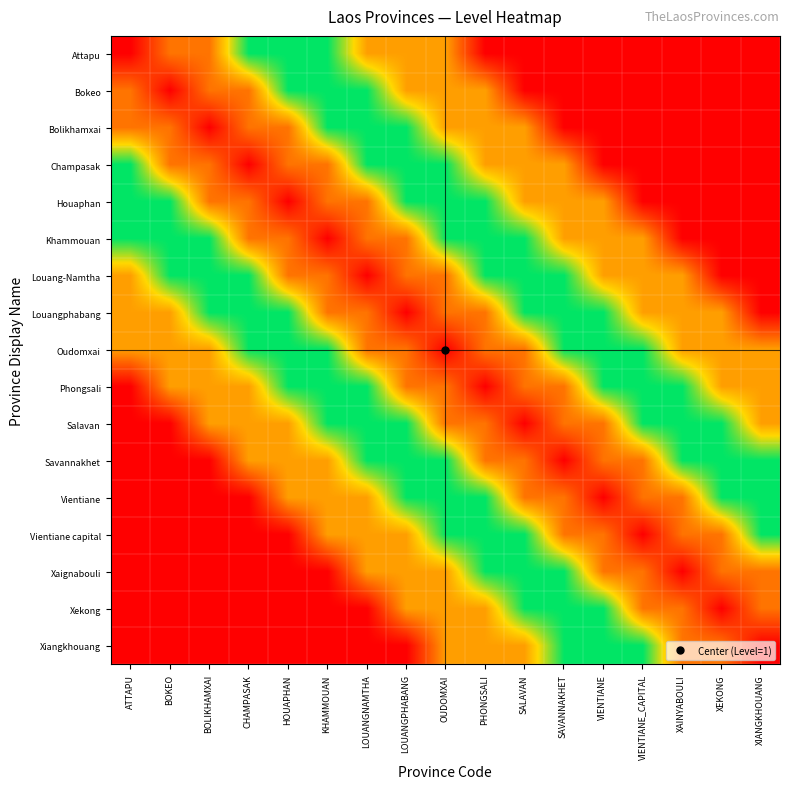

Reading left to right, list all the values displayed in this chart.

Attapu: ATTAPU=1.0	BOKEO=2.5	BOLIKHAMXAI=2.5	CHAMPASAK=5.0	HOUAPHAN=5.0	KHAMMOUAN=5.0	LOUANGNAMTHA=7.0	LOUANGPHABANG=7.0	OUDOMXAI=7.0	PHONGSALI=9.0	SALAVAN=9.0	SAVANNAKHET=9.0	VIENTIANE=9.0	VIENTIANE_CAPITAL=9.0	XAINYABOULI=9.0	XEKONG=9.0	XIANGKHOUANG=9.0
Bokeo: ATTAPU=2.5	BOKEO=1.0	BOLIKHAMXAI=2.5	CHAMPASAK=2.5	HOUAPHAN=5.0	KHAMMOUAN=5.0	LOUANGNAMTHA=5.0	LOUANGPHABANG=7.0	OUDOMXAI=7.0	PHONGSALI=7.0	SALAVAN=9.0	SAVANNAKHET=9.0	VIENTIANE=9.0	VIENTIANE_CAPITAL=9.0	XAINYABOULI=9.0	XEKONG=9.0	XIANGKHOUANG=9.0
Bolikhamxai: ATTAPU=2.5	BOKEO=2.5	BOLIKHAMXAI=1.0	CHAMPASAK=2.5	HOUAPHAN=2.5	KHAMMOUAN=5.0	LOUANGNAMTHA=5.0	LOUANGPHABANG=5.0	OUDOMXAI=7.0	PHONGSALI=7.0	SALAVAN=7.0	SAVANNAKHET=9.0	VIENTIANE=9.0	VIENTIANE_CAPITAL=9.0	XAINYABOULI=9.0	XEKONG=9.0	XIANGKHOUANG=9.0
Champasak: ATTAPU=5.0	BOKEO=2.5	BOLIKHAMXAI=2.5	CHAMPASAK=1.0	HOUAPHAN=2.5	KHAMMOUAN=2.5	LOUANGNAMTHA=5.0	LOUANGPHABANG=5.0	OUDOMXAI=5.0	PHONGSALI=7.0	SALAVAN=7.0	SAVANNAKHET=7.0	VIENTIANE=9.0	VIENTIANE_CAPITAL=9.0	XAINYABOULI=9.0	XEKONG=9.0	XIANGKHOUANG=9.0
Houaphan: ATTAPU=5.0	BOKEO=5.0	BOLIKHAMXAI=2.5	CHAMPASAK=2.5	HOUAPHAN=1.0	KHAMMOUAN=2.5	LOUANGNAMTHA=2.5	LOUANGPHABANG=5.0	OUDOMXAI=5.0	PHONGSALI=5.0	SALAVAN=7.0	SAVANNAKHET=7.0	VIENTIANE=7.0	VIENTIANE_CAPITAL=9.0	XAINYABOULI=9.0	XEKONG=9.0	XIANGKHOUANG=9.0
Khammouan: ATTAPU=5.0	BOKEO=5.0	BOLIKHAMXAI=5.0	CHAMPASAK=2.5	HOUAPHAN=2.5	KHAMMOUAN=1.0	LOUANGNAMTHA=2.5	LOUANGPHABANG=2.5	OUDOMXAI=5.0	PHONGSALI=5.0	SALAVAN=5.0	SAVANNAKHET=7.0	VIENTIANE=7.0	VIENTIANE_CAPITAL=7.0	XAINYABOULI=9.0	XEKONG=9.0	XIANGKHOUANG=9.0
Louang-Namtha: ATTAPU=7.0	BOKEO=5.0	BOLIKHAMXAI=5.0	CHAMPASAK=5.0	HOUAPHAN=2.5	KHAMMOUAN=2.5	LOUANGNAMTHA=1.0	LOUANGPHABANG=2.5	OUDOMXAI=2.5	PHONGSALI=5.0	SALAVAN=5.0	SAVANNAKHET=5.0	VIENTIANE=7.0	VIENTIANE_CAPITAL=7.0	XAINYABOULI=7.0	XEKONG=9.0	XIANGKHOUANG=9.0
Louangphabang: ATTAPU=7.0	BOKEO=7.0	BOLIKHAMXAI=5.0	CHAMPASAK=5.0	HOUAPHAN=5.0	KHAMMOUAN=2.5	LOUANGNAMTHA=2.5	LOUANGPHABANG=1.0	OUDOMXAI=2.5	PHONGSALI=2.5	SALAVAN=5.0	SAVANNAKHET=5.0	VIENTIANE=5.0	VIENTIANE_CAPITAL=7.0	XAINYABOULI=7.0	XEKONG=7.0	XIANGKHOUANG=9.0
Oudomxai: ATTAPU=7.0	BOKEO=7.0	BOLIKHAMXAI=7.0	CHAMPASAK=5.0	HOUAPHAN=5.0	KHAMMOUAN=5.0	LOUANGNAMTHA=2.5	LOUANGPHABANG=2.5	OUDOMXAI=1.0	PHONGSALI=2.5	SALAVAN=2.5	SAVANNAKHET=5.0	VIENTIANE=5.0	VIENTIANE_CAPITAL=5.0	XAINYABOULI=7.0	XEKONG=7.0	XIANGKHOUANG=7.0
Phongsali: ATTAPU=9.0	BOKEO=7.0	BOLIKHAMXAI=7.0	CHAMPASAK=7.0	HOUAPHAN=5.0	KHAMMOUAN=5.0	LOUANGNAMTHA=5.0	LOUANGPHABANG=2.5	OUDOMXAI=2.5	PHONGSALI=1.0	SALAVAN=2.5	SAVANNAKHET=2.5	VIENTIANE=5.0	VIENTIANE_CAPITAL=5.0	XAINYABOULI=5.0	XEKONG=7.0	XIANGKHOUANG=7.0
Salavan: ATTAPU=9.0	BOKEO=9.0	BOLIKHAMXAI=7.0	CHAMPASAK=7.0	HOUAPHAN=7.0	KHAMMOUAN=5.0	LOUANGNAMTHA=5.0	LOUANGPHABANG=5.0	OUDOMXAI=2.5	PHONGSALI=2.5	SALAVAN=1.0	SAVANNAKHET=2.5	VIENTIANE=2.5	VIENTIANE_CAPITAL=5.0	XAINYABOULI=5.0	XEKONG=5.0	XIANGKHOUANG=7.0
Savannakhet: ATTAPU=9.0	BOKEO=9.0	BOLIKHAMXAI=9.0	CHAMPASAK=7.0	HOUAPHAN=7.0	KHAMMOUAN=7.0	LOUANGNAMTHA=5.0	LOUANGPHABANG=5.0	OUDOMXAI=5.0	PHONGSALI=2.5	SALAVAN=2.5	SAVANNAKHET=1.0	VIENTIANE=2.5	VIENTIANE_CAPITAL=2.5	XAINYABOULI=5.0	XEKONG=5.0	XIANGKHOUANG=5.0
Vientiane: ATTAPU=9.0	BOKEO=9.0	BOLIKHAMXAI=9.0	CHAMPASAK=9.0	HOUAPHAN=7.0	KHAMMOUAN=7.0	LOUANGNAMTHA=7.0	LOUANGPHABANG=5.0	OUDOMXAI=5.0	PHONGSALI=5.0	SALAVAN=2.5	SAVANNAKHET=2.5	VIENTIANE=1.0	VIENTIANE_CAPITAL=2.5	XAINYABOULI=2.5	XEKONG=5.0	XIANGKHOUANG=5.0
Vientiane capital: ATTAPU=9.0	BOKEO=9.0	BOLIKHAMXAI=9.0	CHAMPASAK=9.0	HOUAPHAN=9.0	KHAMMOUAN=7.0	LOUANGNAMTHA=7.0	LOUANGPHABANG=7.0	OUDOMXAI=5.0	PHONGSALI=5.0	SALAVAN=5.0	SAVANNAKHET=2.5	VIENTIANE=2.5	VIENTIANE_CAPITAL=1.0	XAINYABOULI=2.5	XEKONG=2.5	XIANGKHOUANG=5.0
Xaignabouli: ATTAPU=9.0	BOKEO=9.0	BOLIKHAMXAI=9.0	CHAMPASAK=9.0	HOUAPHAN=9.0	KHAMMOUAN=9.0	LOUANGNAMTHA=7.0	LOUANGPHABANG=7.0	OUDOMXAI=7.0	PHONGSALI=5.0	SALAVAN=5.0	SAVANNAKHET=5.0	VIENTIANE=2.5	VIENTIANE_CAPITAL=2.5	XAINYABOULI=1.0	XEKONG=2.5	XIANGKHOUANG=2.5
Xekong: ATTAPU=9.0	BOKEO=9.0	BOLIKHAMXAI=9.0	CHAMPASAK=9.0	HOUAPHAN=9.0	KHAMMOUAN=9.0	LOUANGNAMTHA=9.0	LOUANGPHABANG=7.0	OUDOMXAI=7.0	PHONGSALI=7.0	SALAVAN=5.0	SAVANNAKHET=5.0	VIENTIANE=5.0	VIENTIANE_CAPITAL=2.5	XAINYABOULI=2.5	XEKONG=1.0	XIANGKHOUANG=2.5
Xiangkhouang: ATTAPU=9.0	BOKEO=9.0	BOLIKHAMXAI=9.0	CHAMPASAK=9.0	HOUAPHAN=9.0	KHAMMOUAN=9.0	LOUANGNAMTHA=9.0	LOUANGPHABANG=9.0	OUDOMXAI=7.0	PHONGSALI=7.0	SALAVAN=7.0	SAVANNAKHET=5.0	VIENTIANE=5.0	VIENTIANE_CAPITAL=5.0	XAINYABOULI=2.5	XEKONG=2.5	XIANGKHOUANG=1.0